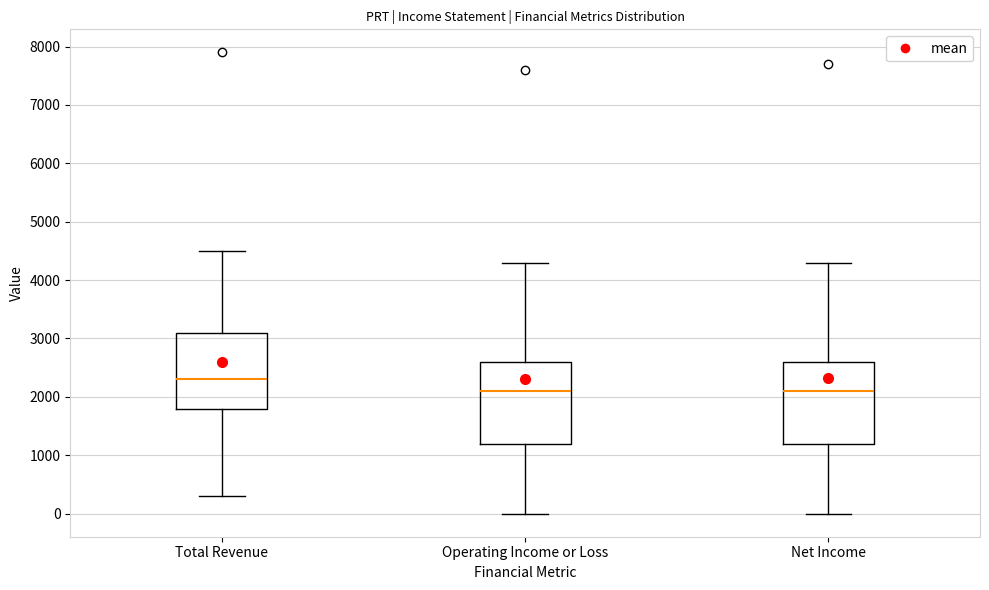

Reading left to right, read every box against the y-axis: the position of its median line, the range the box covers, and the ends of its whiskers. The values are not printed on the chart, so give them approximately, as read against the axis.

Total Revenue: median 2300, box 1800 to 3100, whiskers 300 to 4500
Operating Income or Loss: median 2100, box 1200 to 2600, whiskers 0 to 4300
Net Income: median 2100, box 1200 to 2600, whiskers 0 to 4300